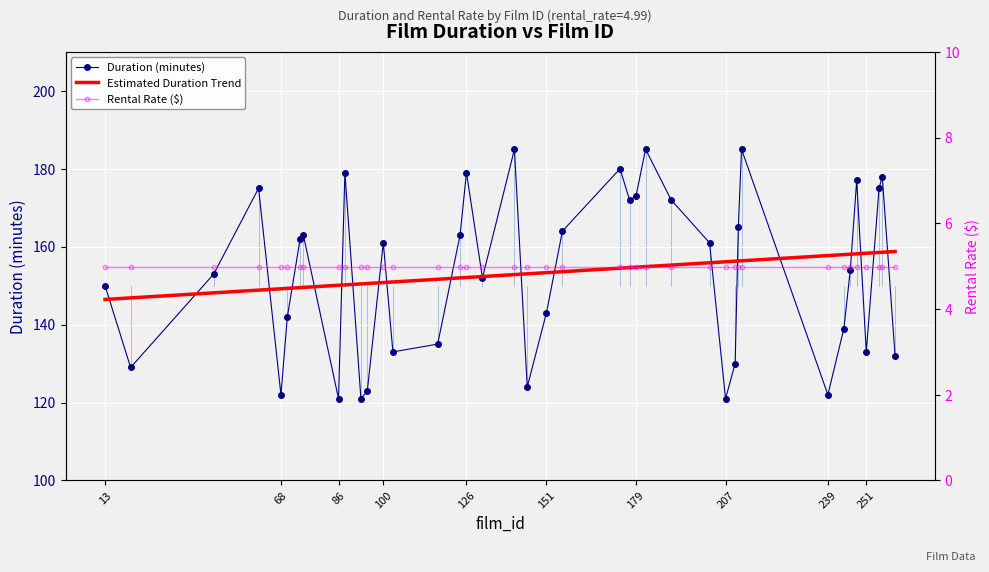

True or false: Rental Rate ($) has more than 2 points higher than both neighbors.

False